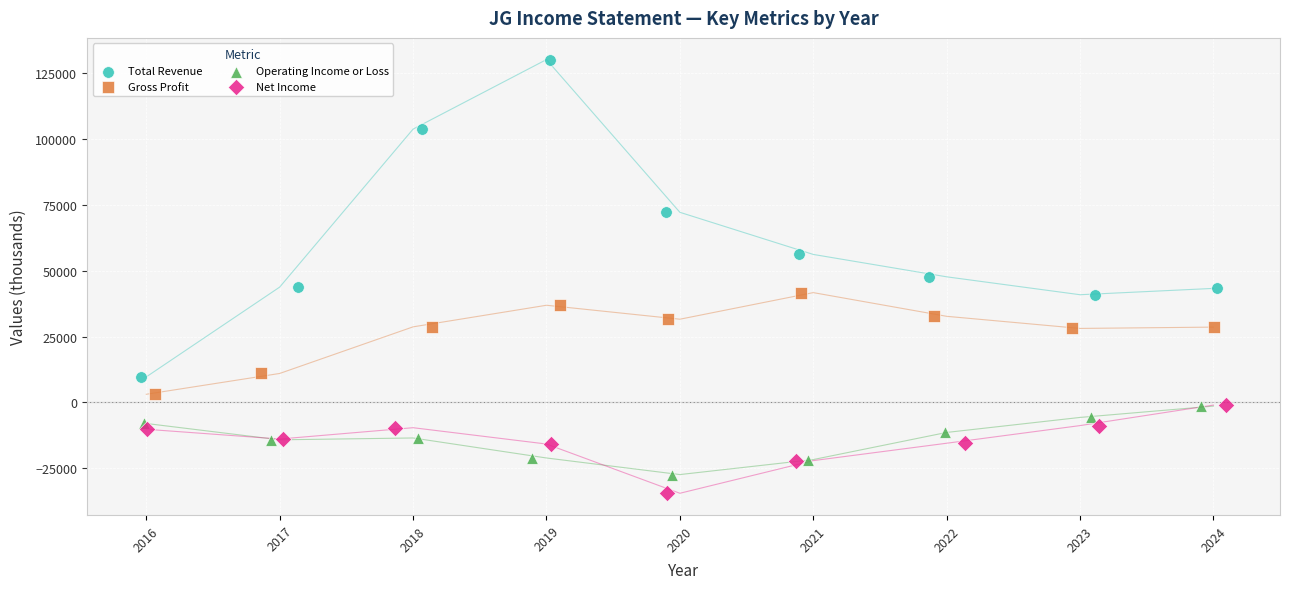

Which series has the largest Y range (max minus min)?

Total Revenue